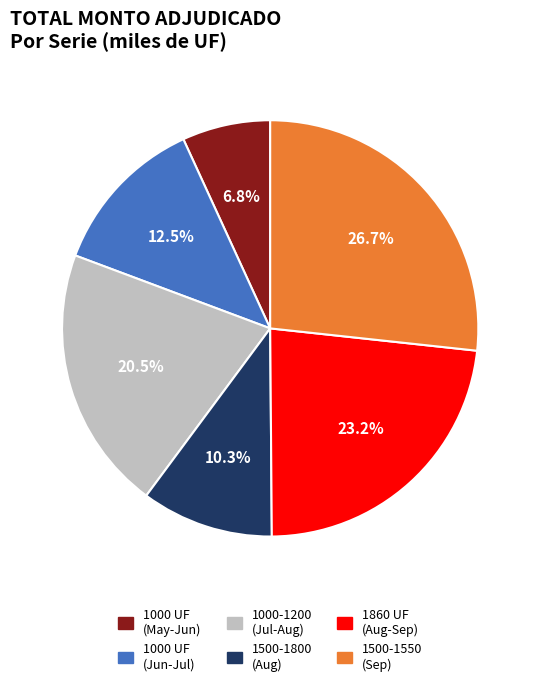

To the nearest percent, what is the average slice percentage?

17%